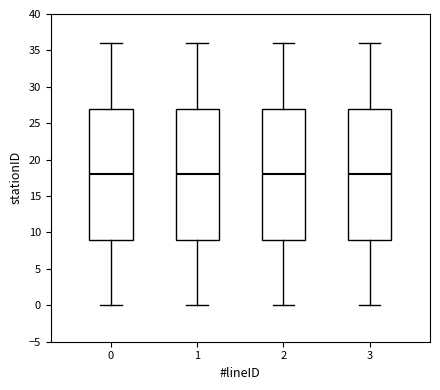

Where is the upper edge of the box at x = 3 on the y-axis? The values are not printed on the chart, so give them approximately, as read against the axis.

27